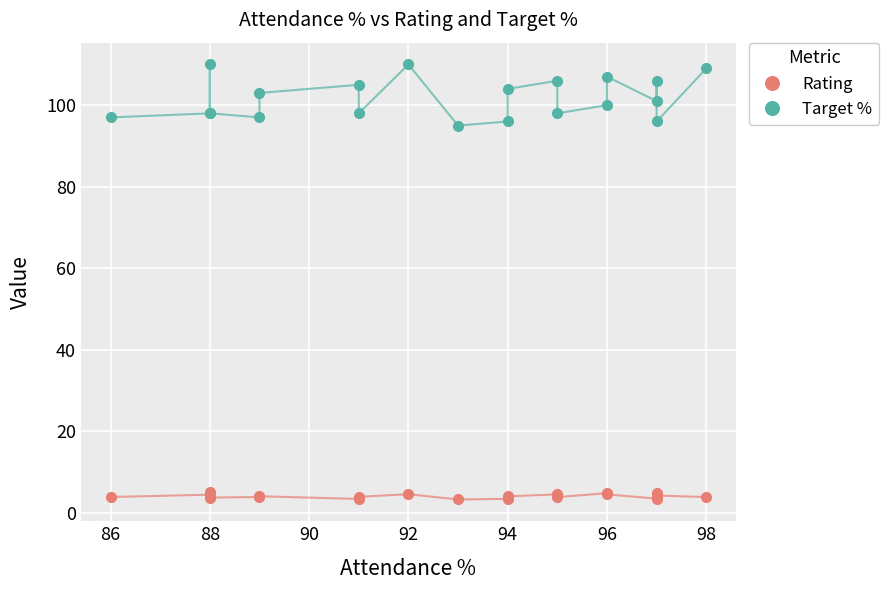

True or false: Target % and Rating intersect in this chart.

False